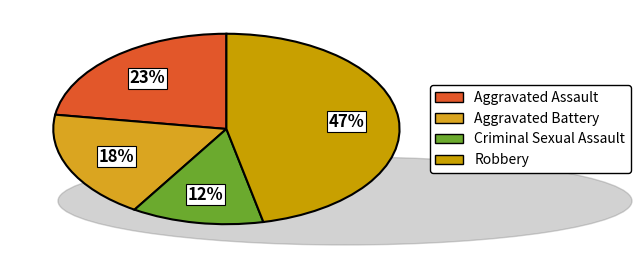

How many slices are in this pie chart?

4